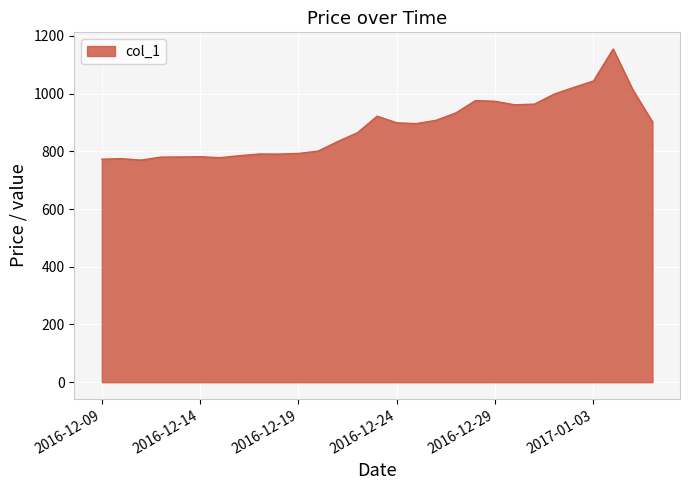

Does the chart have visible grid lines?

Yes